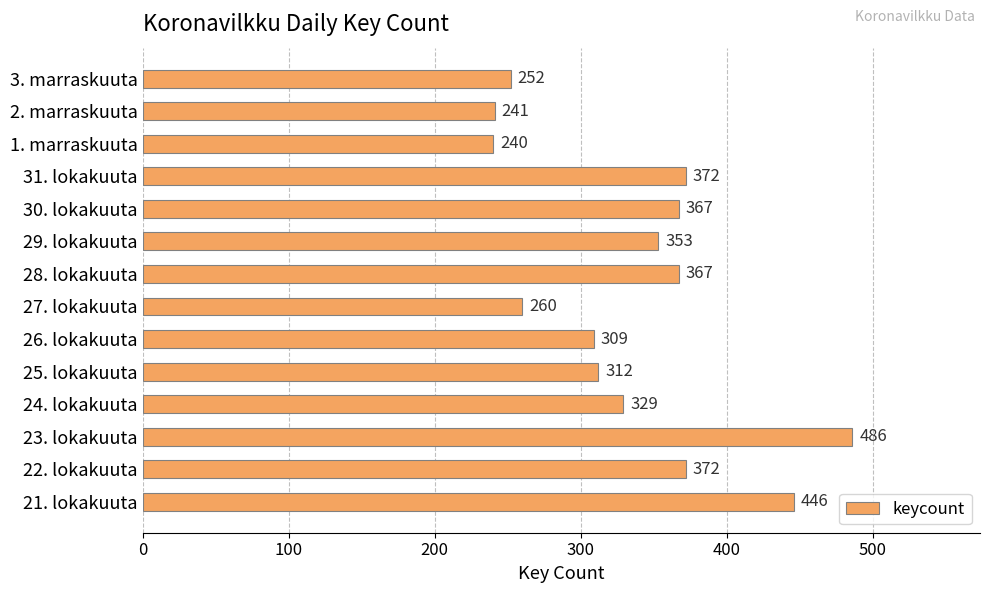

Reading bottom to top, transcribe all the data shown in this chart.

21. lokakuuta=446	22. lokakuuta=372	23. lokakuuta=486	24. lokakuuta=329	25. lokakuuta=312	26. lokakuuta=309	27. lokakuuta=260	28. lokakuuta=367	29. lokakuuta=353	30. lokakuuta=367	31. lokakuuta=372	1. marraskuuta=240	2. marraskuuta=241	3. marraskuuta=252